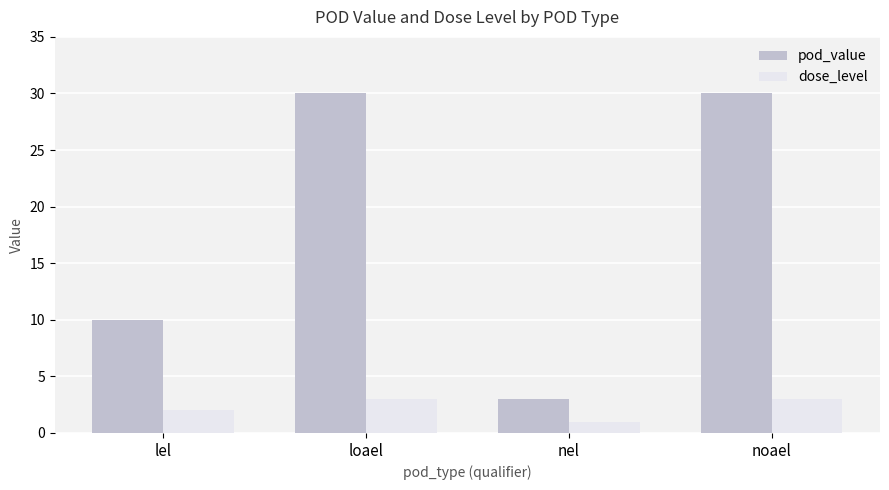

How many categories are shown in the chart?

4